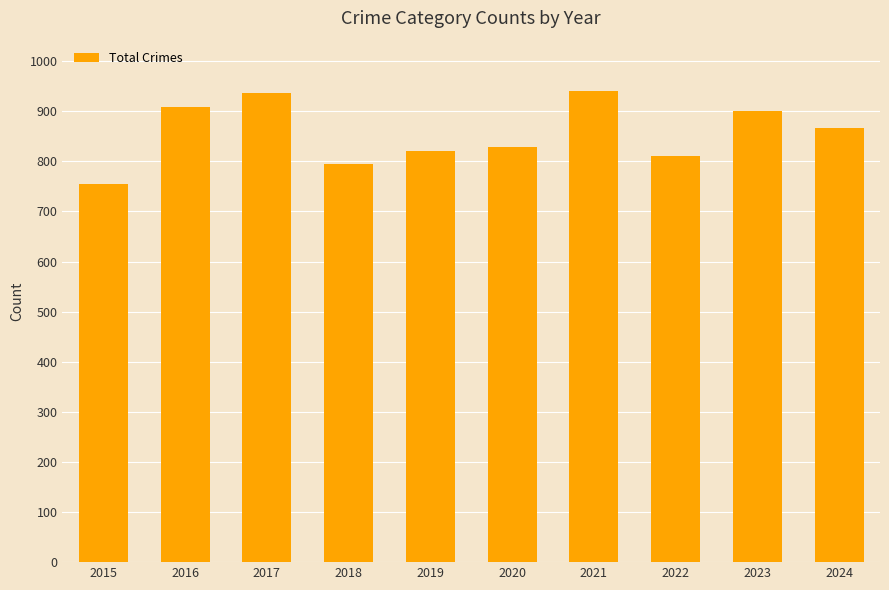

The chart shows a value of 936 at 2017. True or false?

True